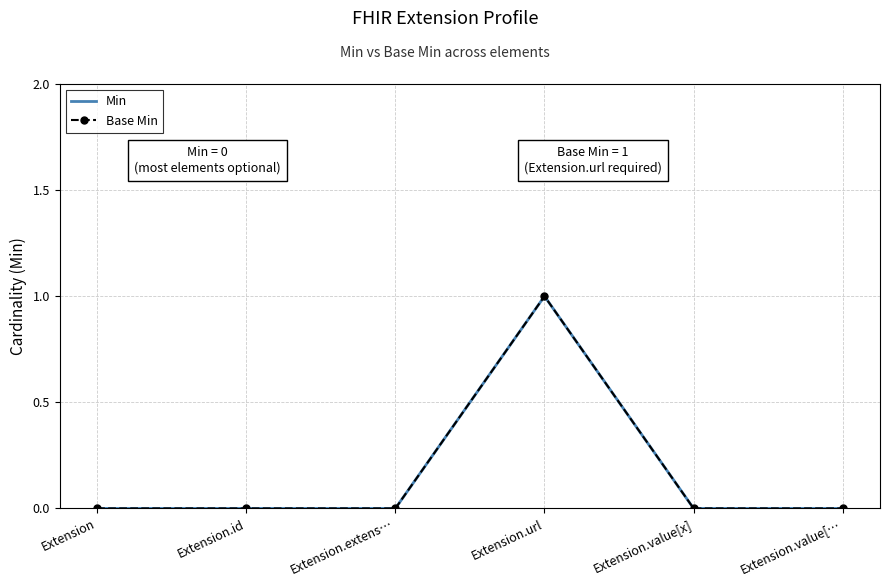

How many values in Base Min are above zero?

1